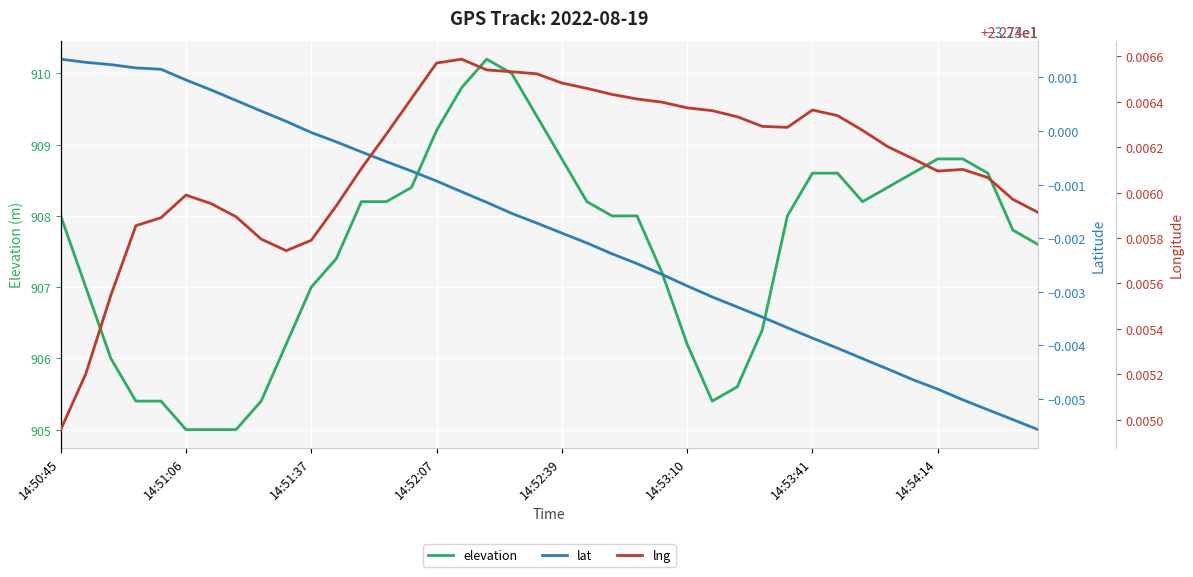

What position from the left is 33?

34